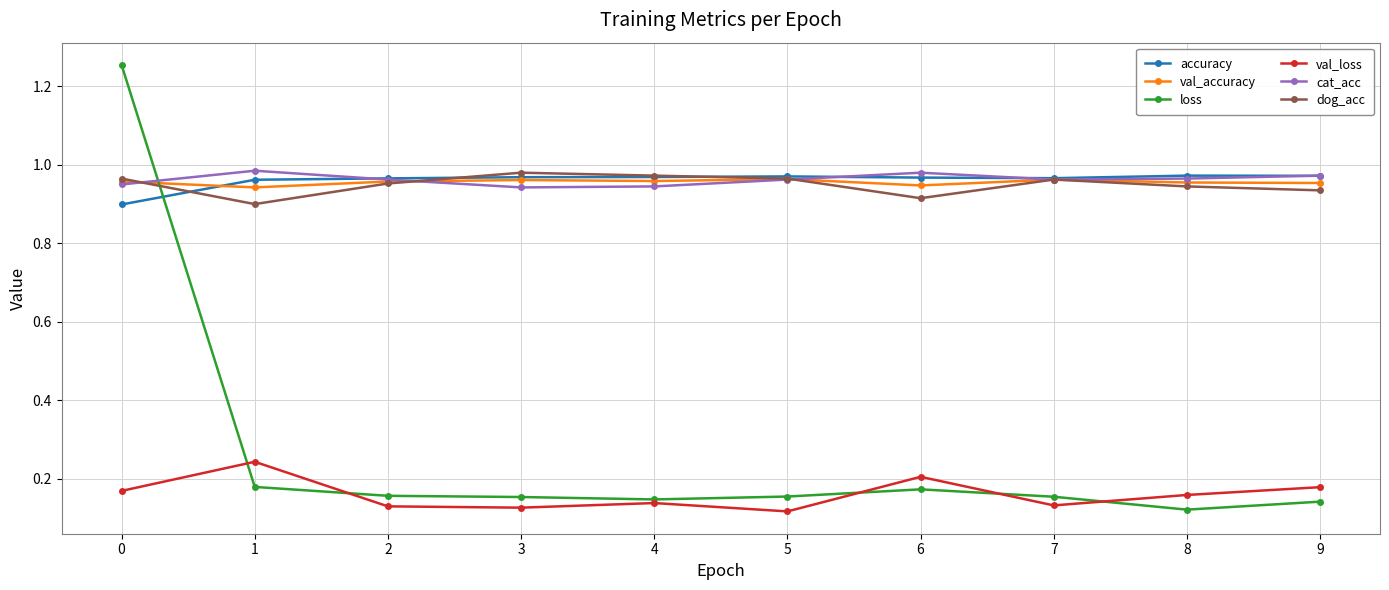

What is the difference between the maximum and minimum values in the loss series?

1.1